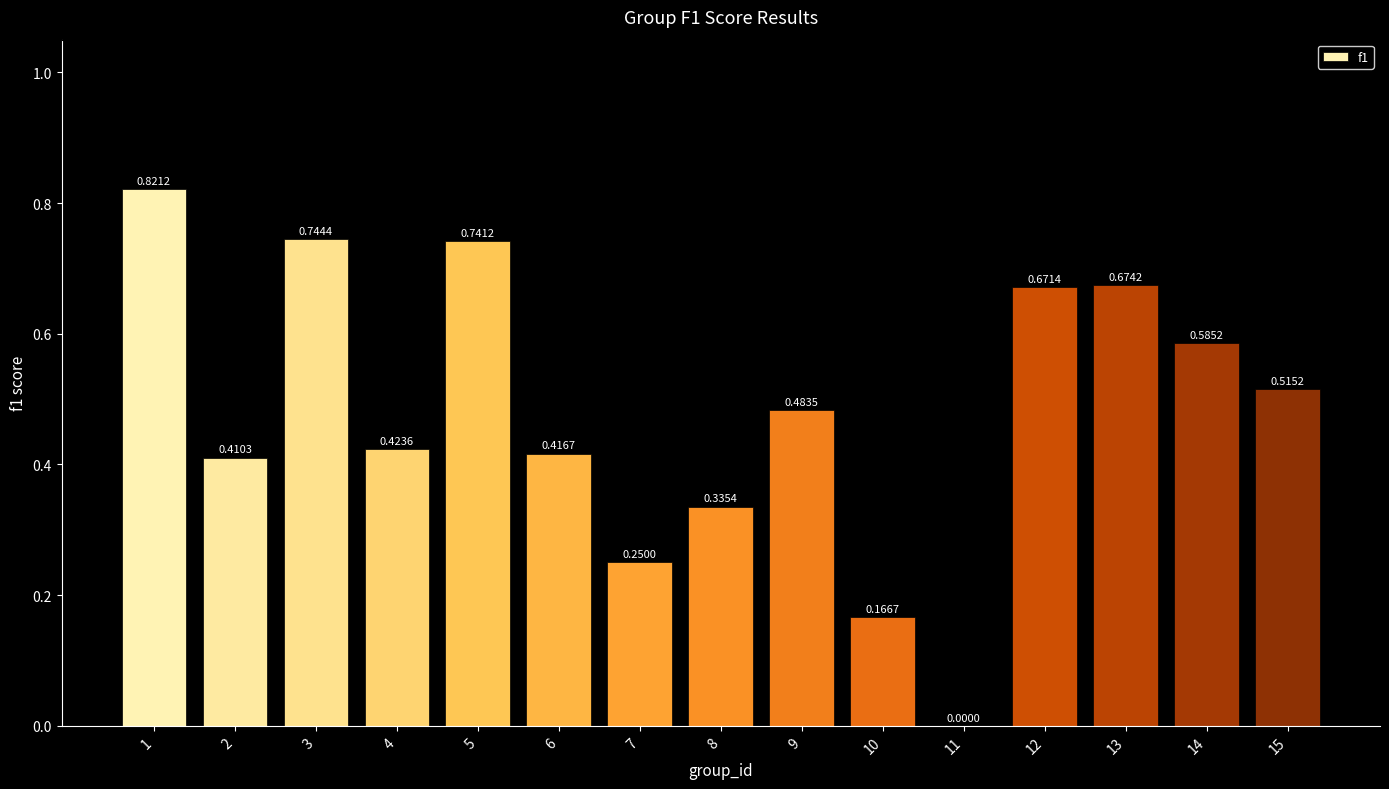

At which category does the chart reach its peak across all series?

1